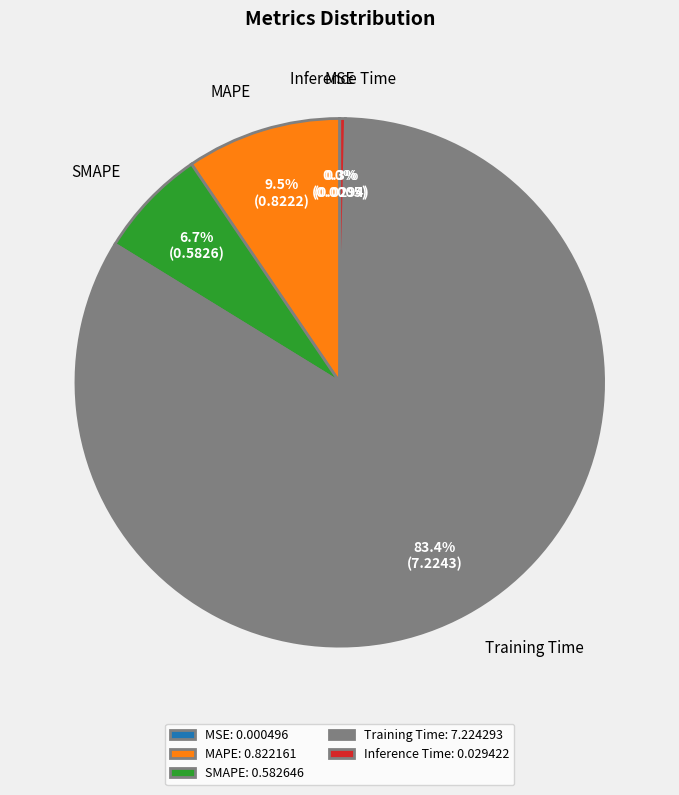

To the nearest percent, what is the combined percentage of MAPE and Training Time?

93%